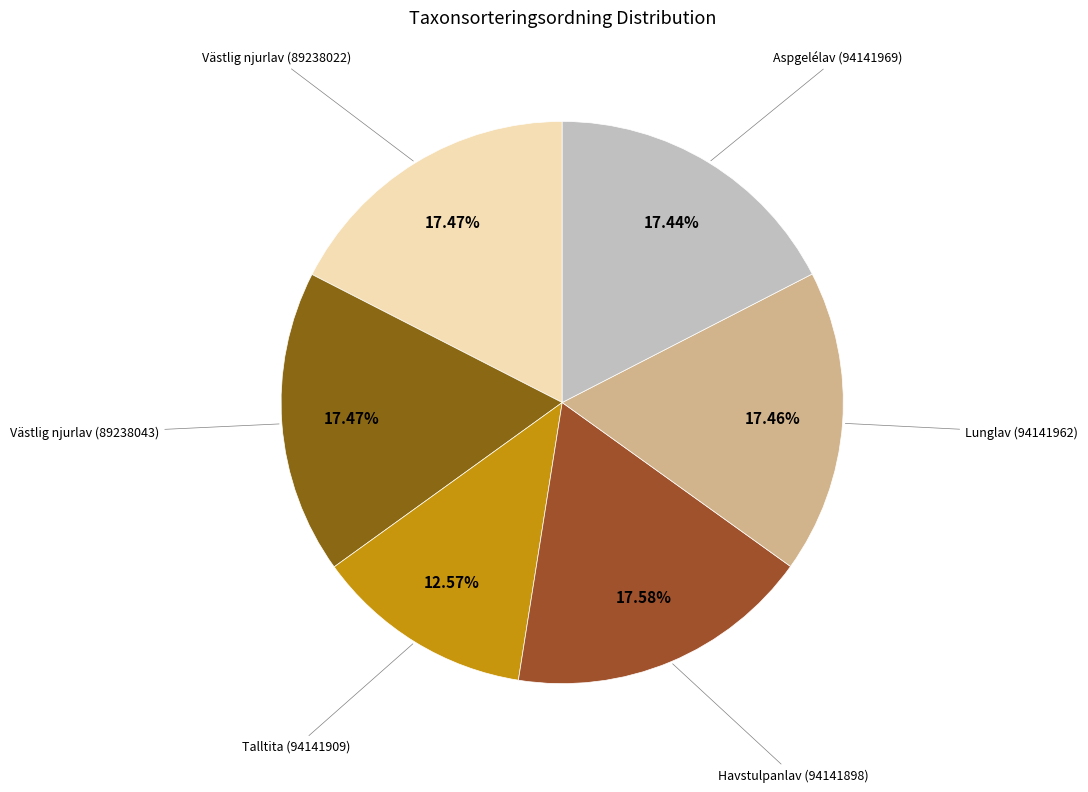

Is the sum of Västlig njurlav (89238022) and Talltita (94141909) greater than half?

No